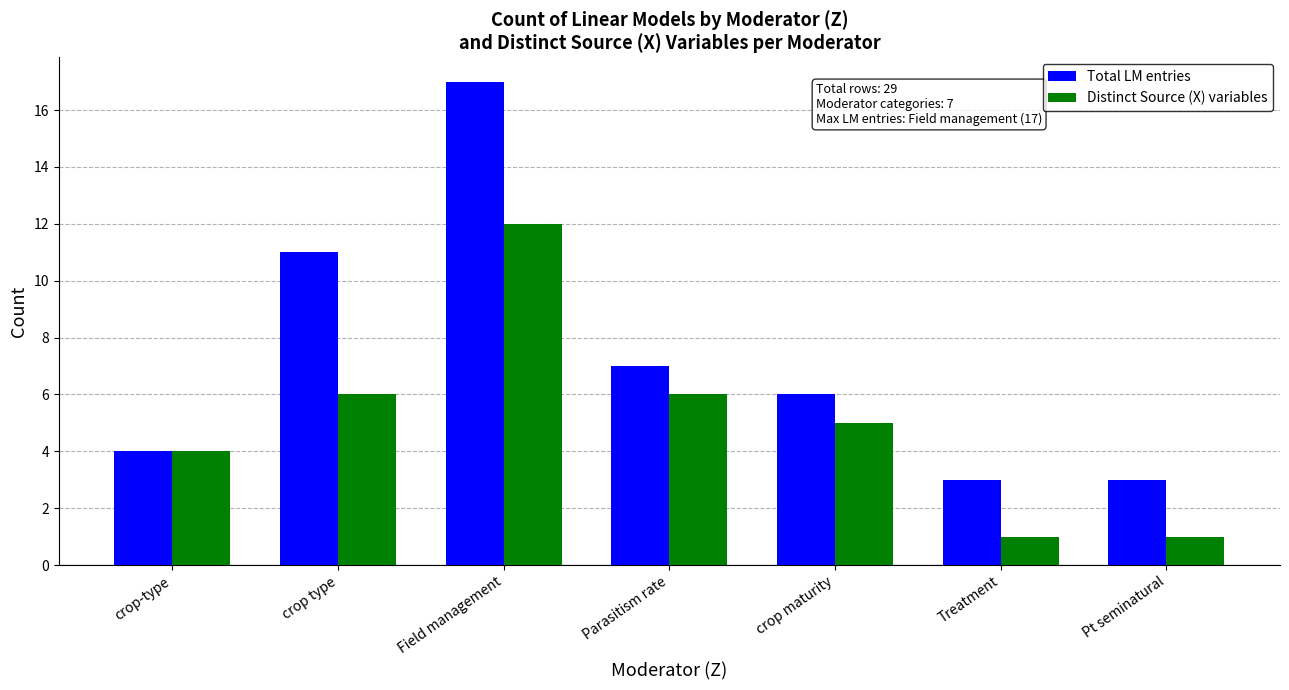

Which series changed the most between crop type and crop maturity?

Total LM entries